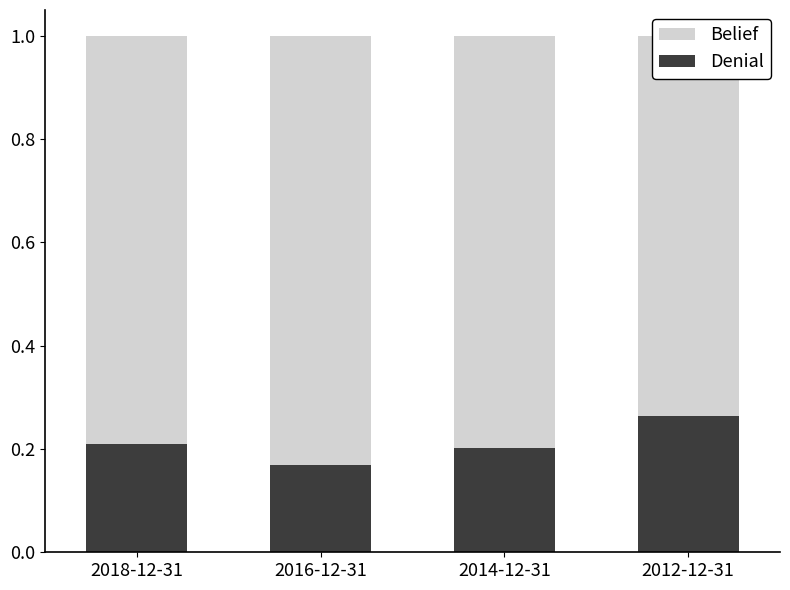

At how many categories does at least one series exceed 0?

4